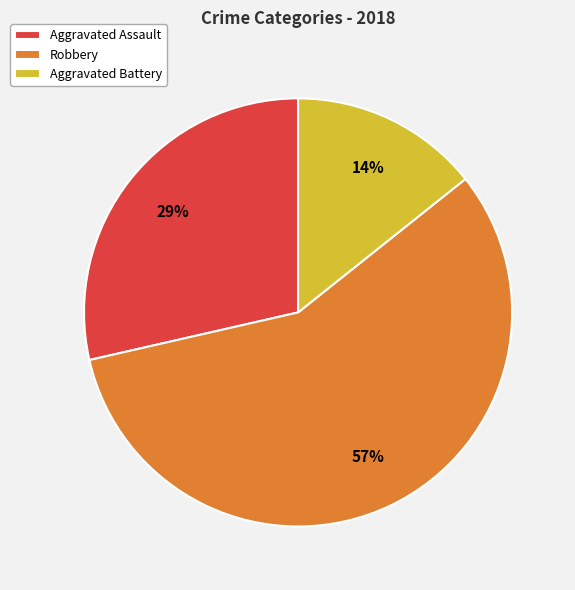

Rank the categories by value from highest to lowest.

Robbery, Aggravated Assault, Aggravated Battery